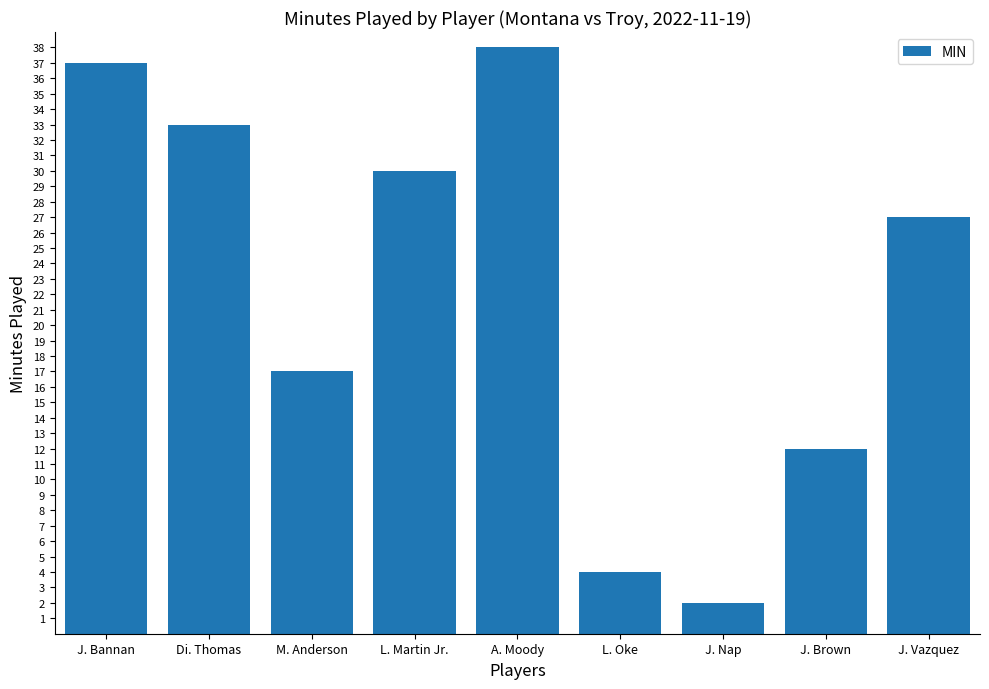

What position from the left is L. Oke?

6